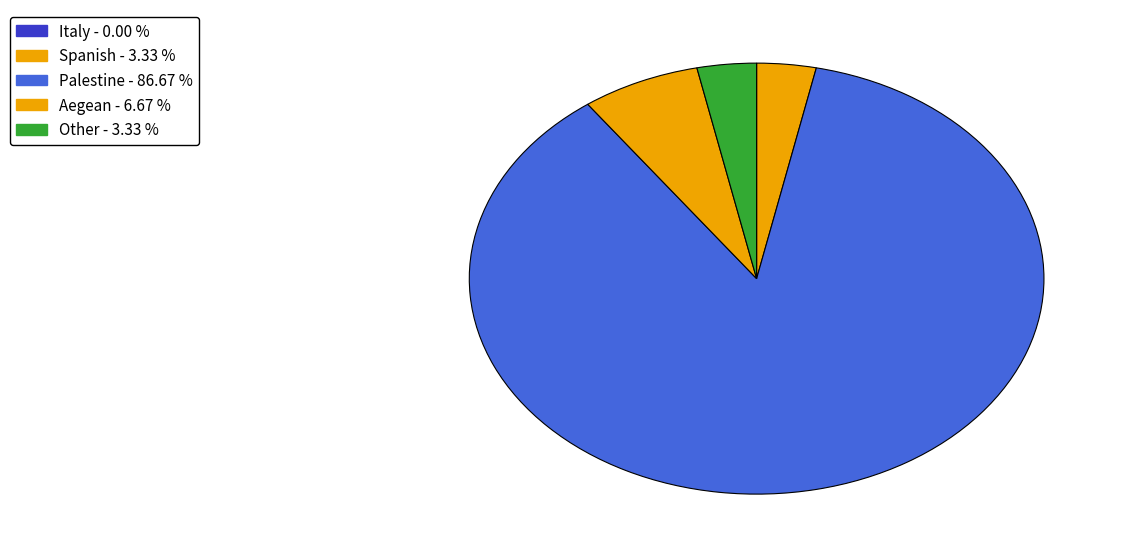

Is it true that Other is 3% of the pie?

True